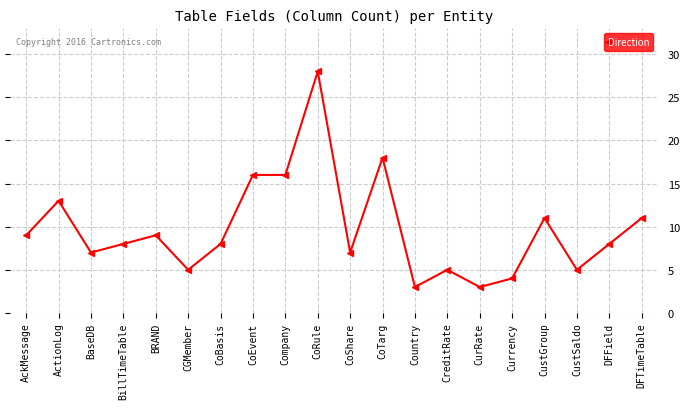

Does the chart display data point markers on the line(s)?

Yes